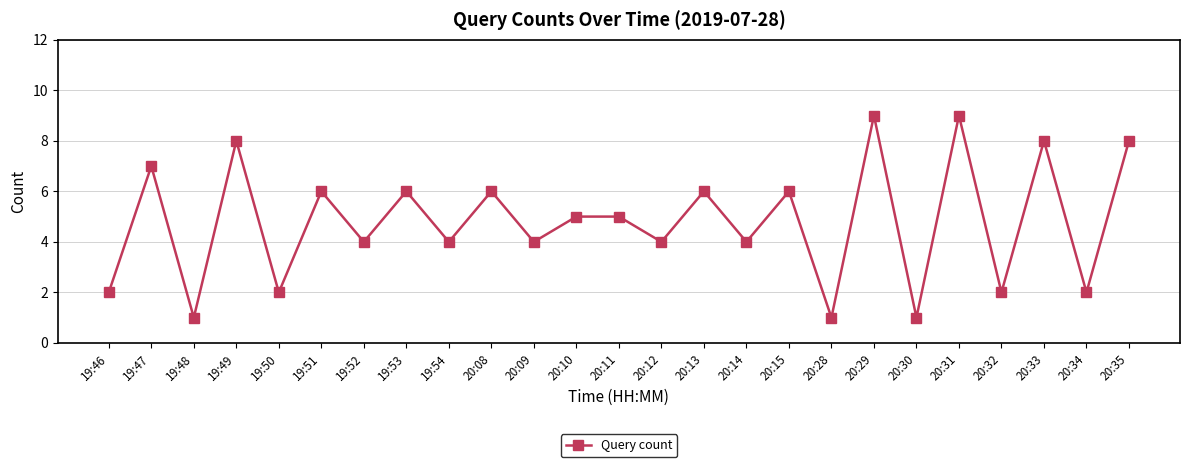

What is the change in value from 20:12 to 20:29?

+5